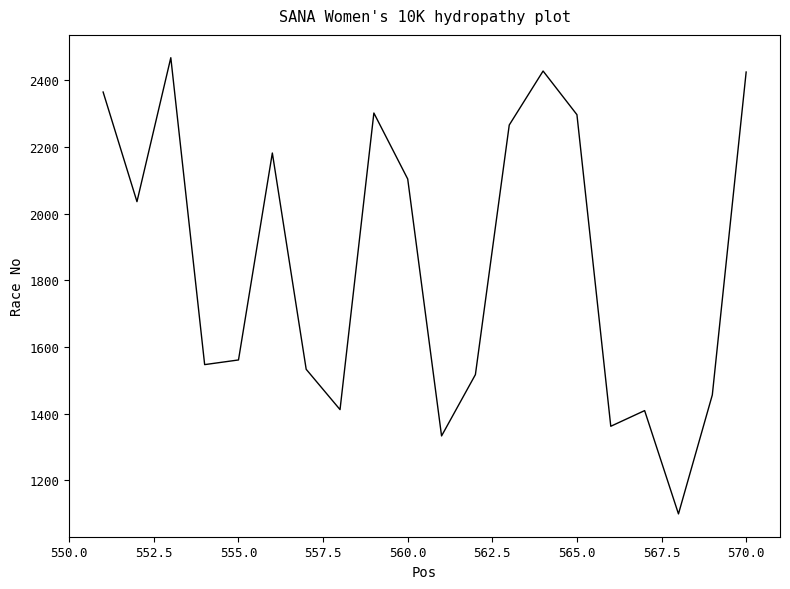

What is the difference between the maximum and minimum values?

1369